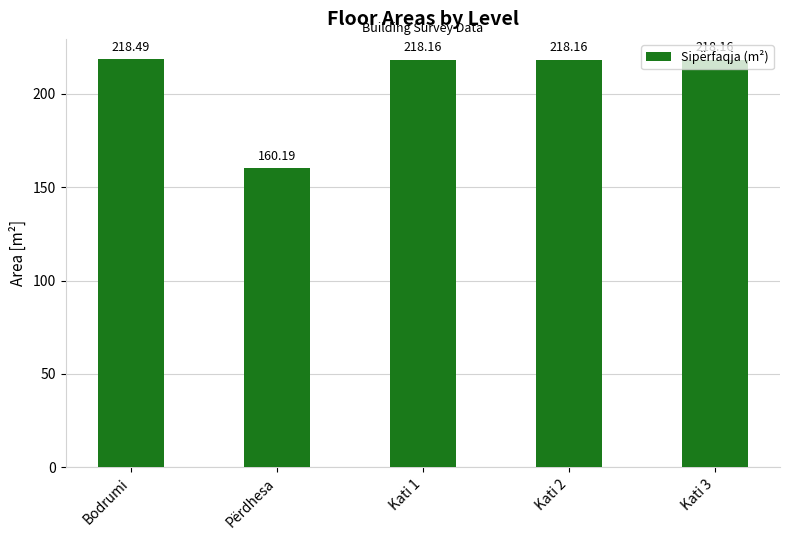

Reading left to right, what are all the values shown in this chart?

Bodrumi=218.5	Përdhesa=160.2	Kati 1=218.2	Kati 2=218.2	Kati 3=218.2